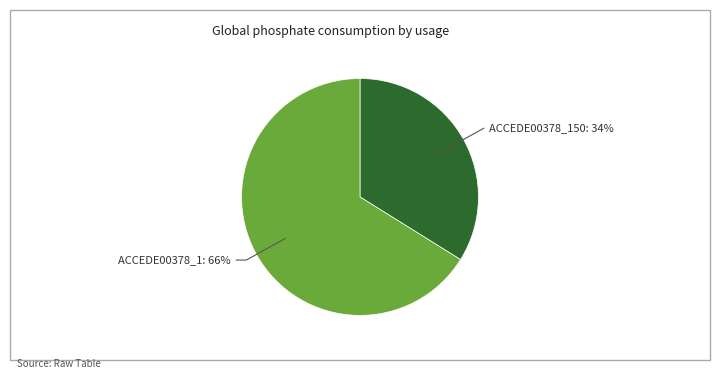

Which category has the smallest portion of the pie?

ACCEDE00378_150.png